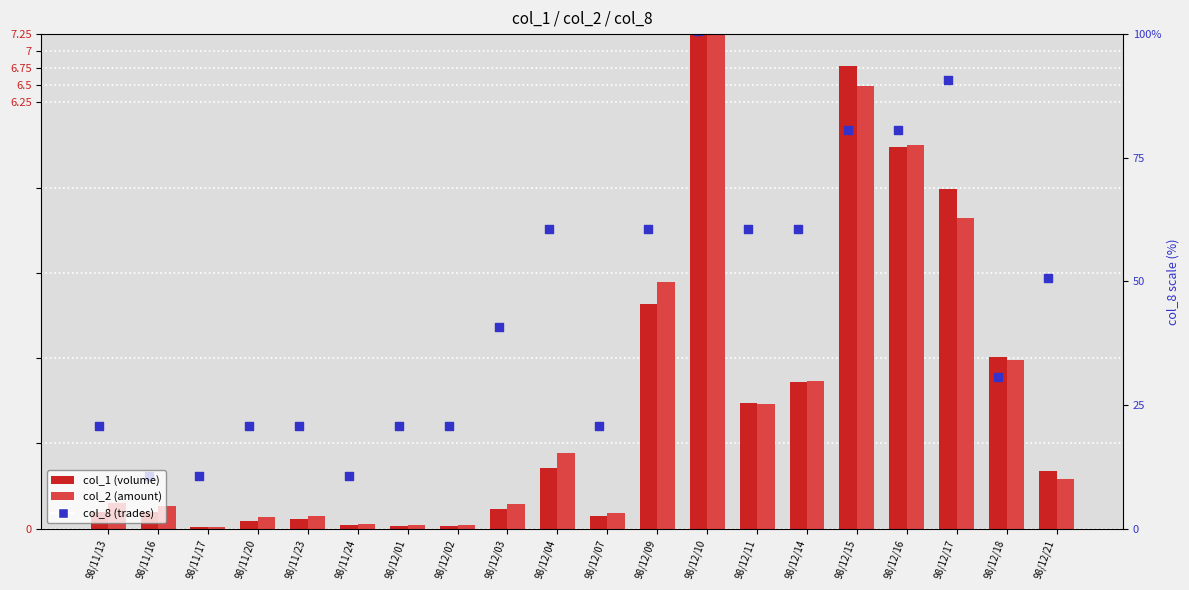

Is the value of col_8 (trades) at 98/12/21 greater than the value of col_1 (volume) at 98/11/13?

Yes